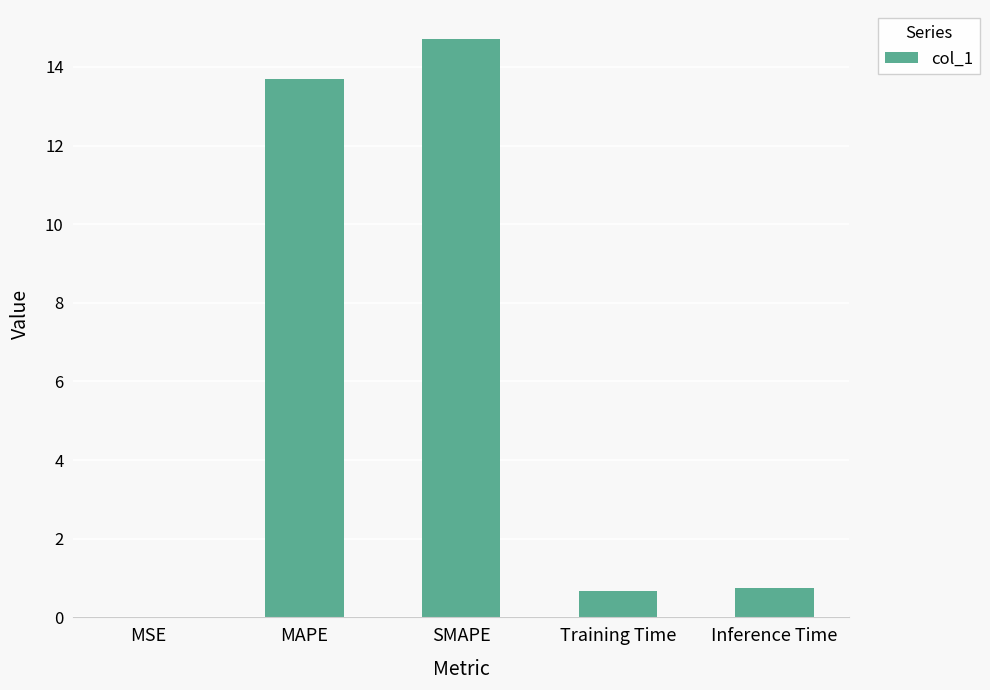

What is the sum of all values?

29.8